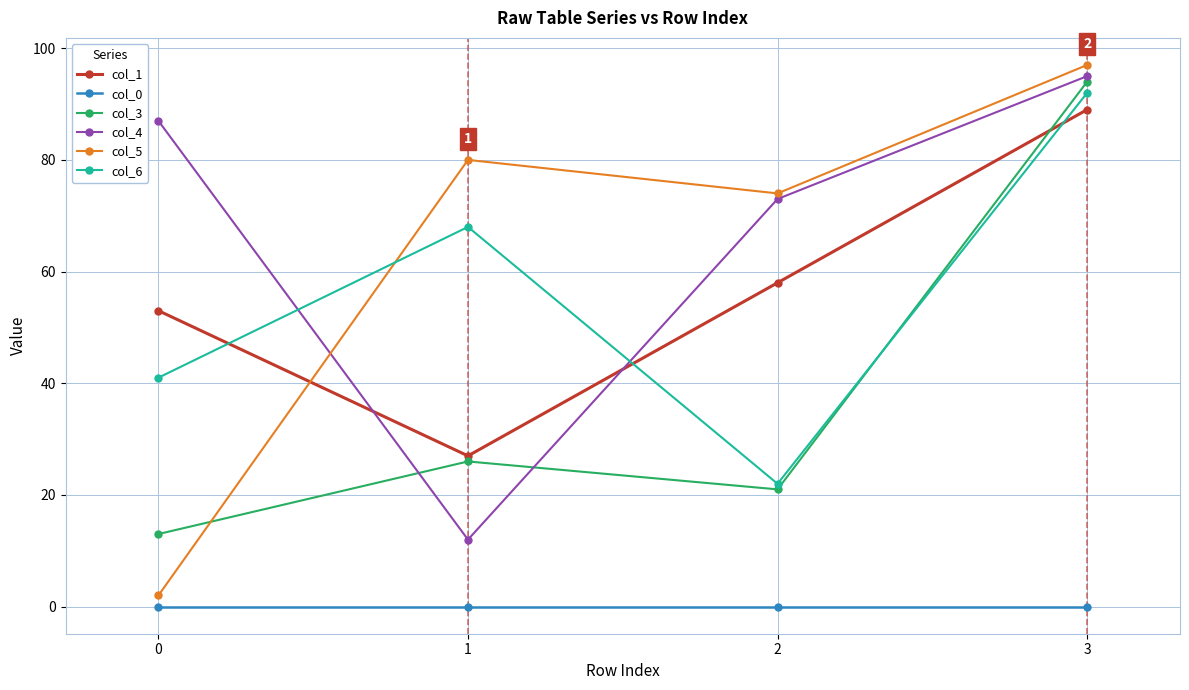

What value does the col_4 series have at 1, to the nearest 5?

10